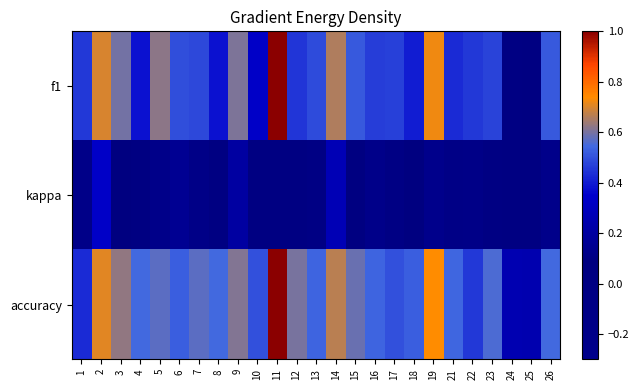

Reading left to right, extract all data points from this chart.

f1: 1=0.5	2=0.7	3=0.6	4=0.4	5=0.6	6=0.5	7=0.5	8=0.4	9=0.6	10=0.3	11=1.0	12=0.5	13=0.5	14=0.7	15=0.5	16=0.5	17=0.5	18=0.4	19=0.7	21=0.4	22=0.5	23=0.5	24=0.1	25=0.1	26=0.5
kappa: 1=-0.2	2=0.3	3=0.1	4=0.0	5=-0.2	6=0.2	7=-0.2	8=0.0	9=0.2	10=0.0	11=0.0	12=0.0	13=-0.1	14=0.3	15=0.0	16=-0.2	17=-0.1	18=0.1	19=0.1	21=-0.1	22=-0.2	23=-0.0	24=0.0	25=0.0	26=-0.3
accuracy: 1=0.4	2=0.7	3=0.6	4=0.5	5=0.6	6=0.5	7=0.6	8=0.5	9=0.6	10=0.5	11=1.0	12=0.6	13=0.5	14=0.7	15=0.6	16=0.5	17=0.5	18=0.5	19=0.7	21=0.5	22=0.5	23=0.6	24=0.3	25=0.2	26=0.5